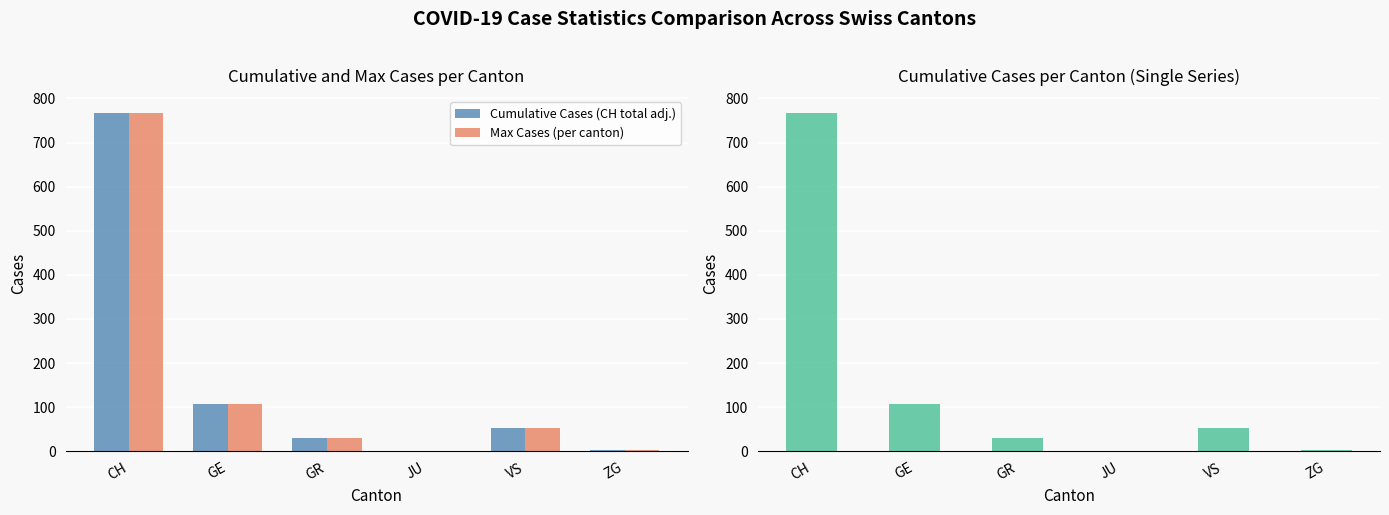

At which category does the chart reach its minimum across all series?

JU